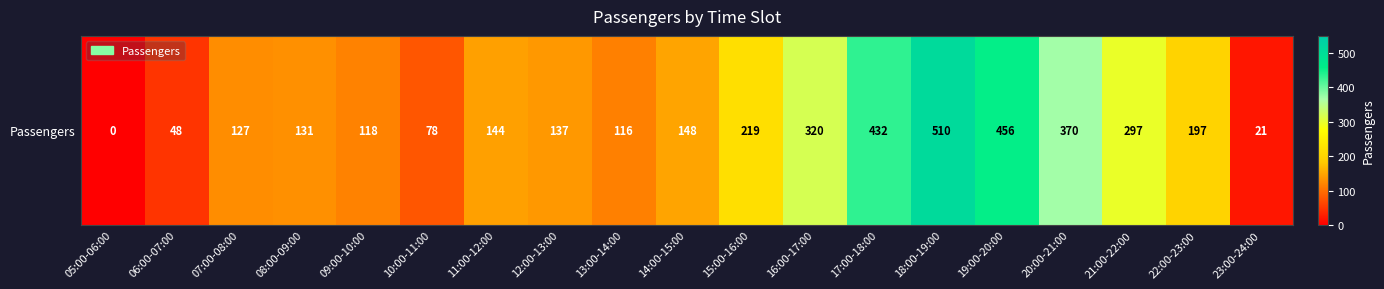

At which category does the chart reach its minimum across all series?

05:00-06:00